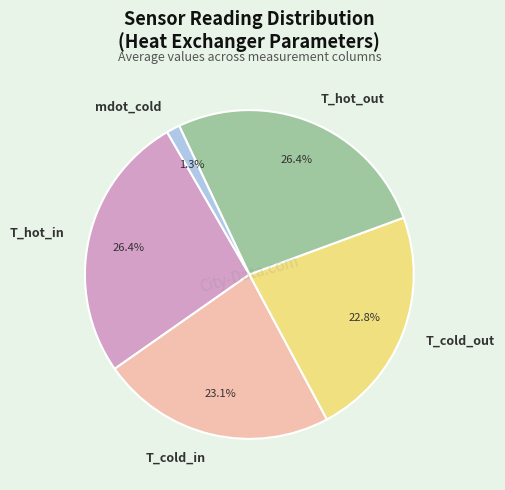

Is there a majority slice in this chart?

No